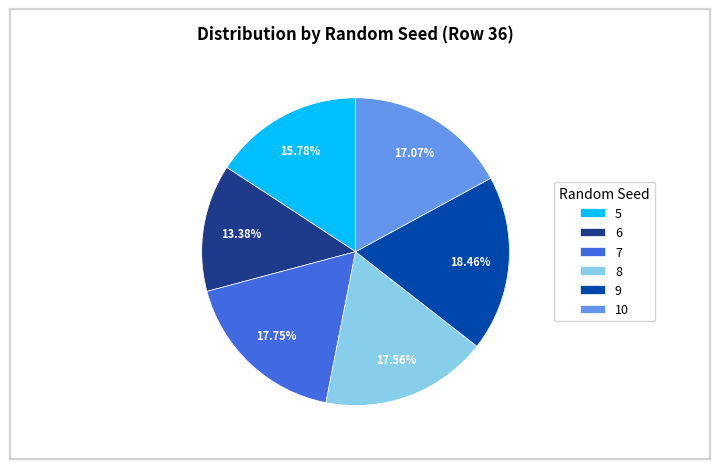

Between 5 and 9, which is larger?

9